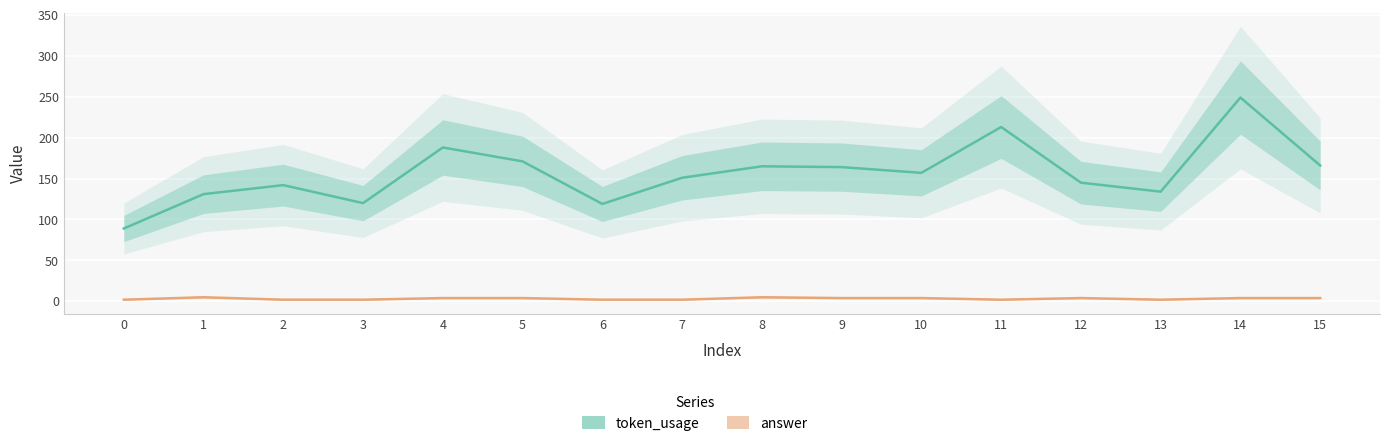

Where does the token_usage series first go above 157?

4